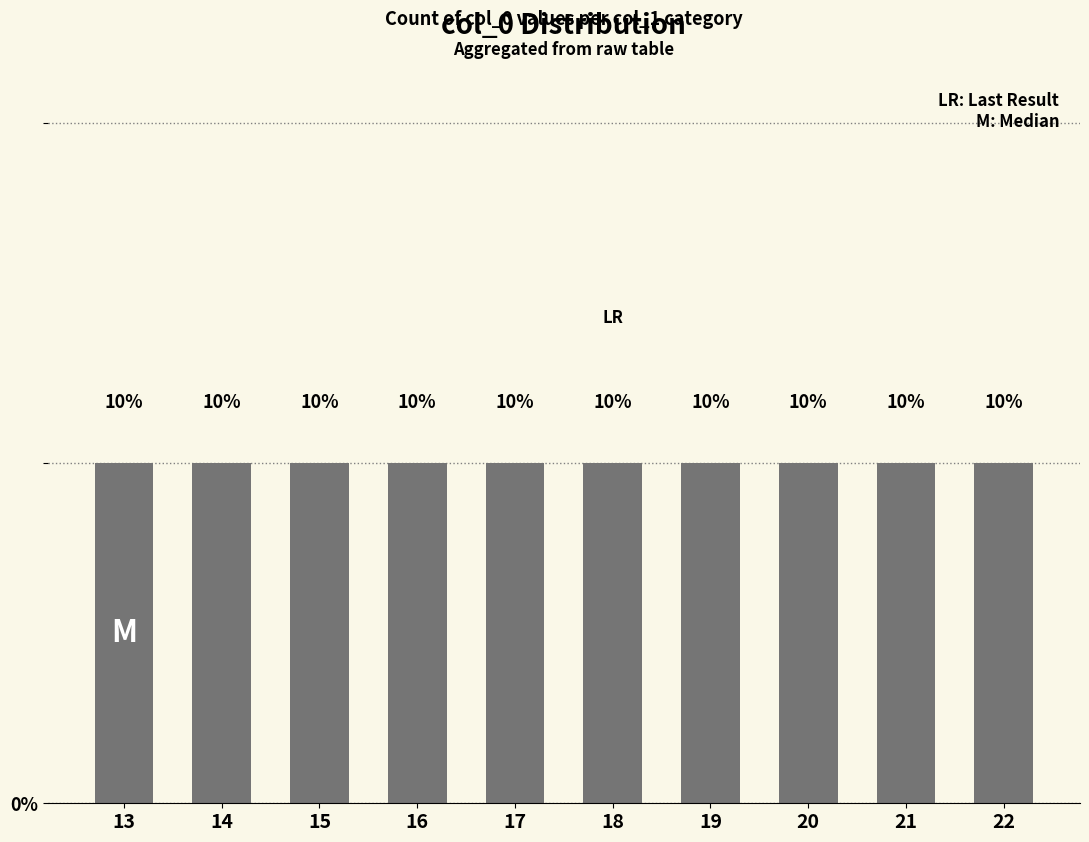

List the labels in order of value, smallest first.

13, 14, 15, 16, 17, 18, 19, 20, 21, 22